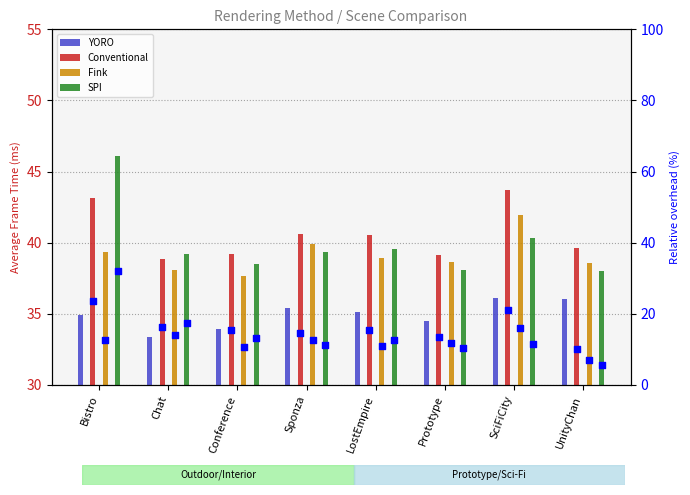

Is the value of YORO at Sponza greater than the value of Conventional at Sponza?

No